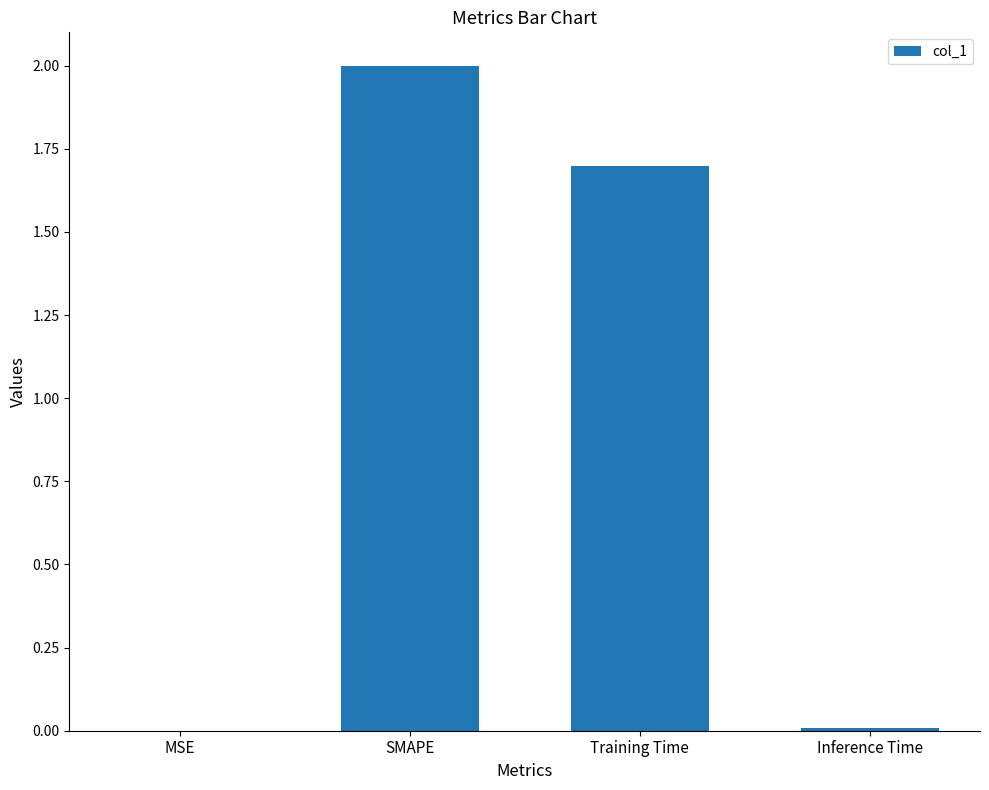

Between MSE and Training Time, which is larger?

Training Time